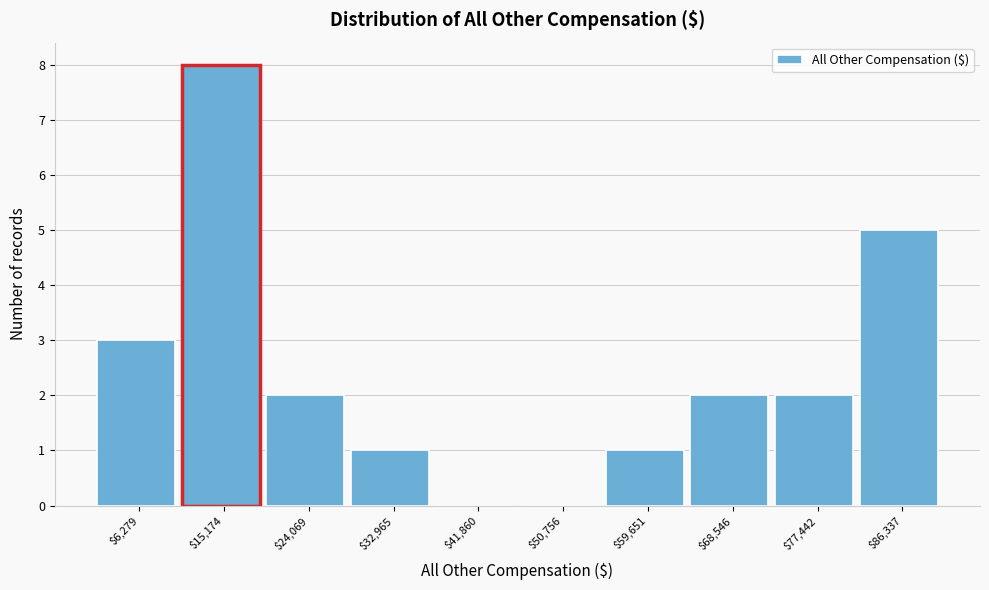

True or false: the data shows 2 at $86,337.

False